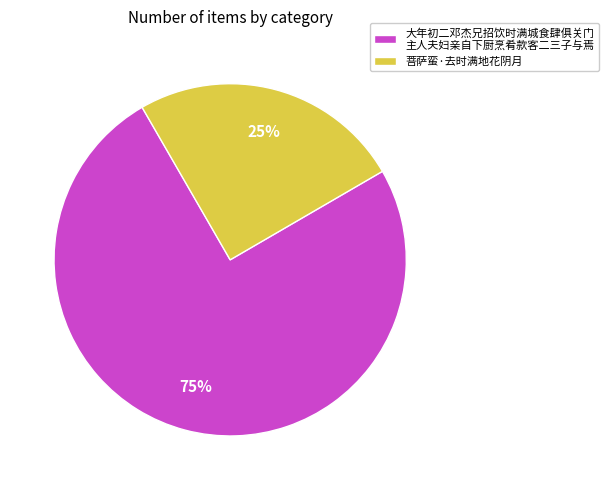

Approximately how many times larger is the value at 大年初二邓杰兄招饮时满城食肆俱关门 主人夫妇亲自下厨烹肴款客二三子与焉 compared to 菩萨蛮·去时满地花阴月?

3.0